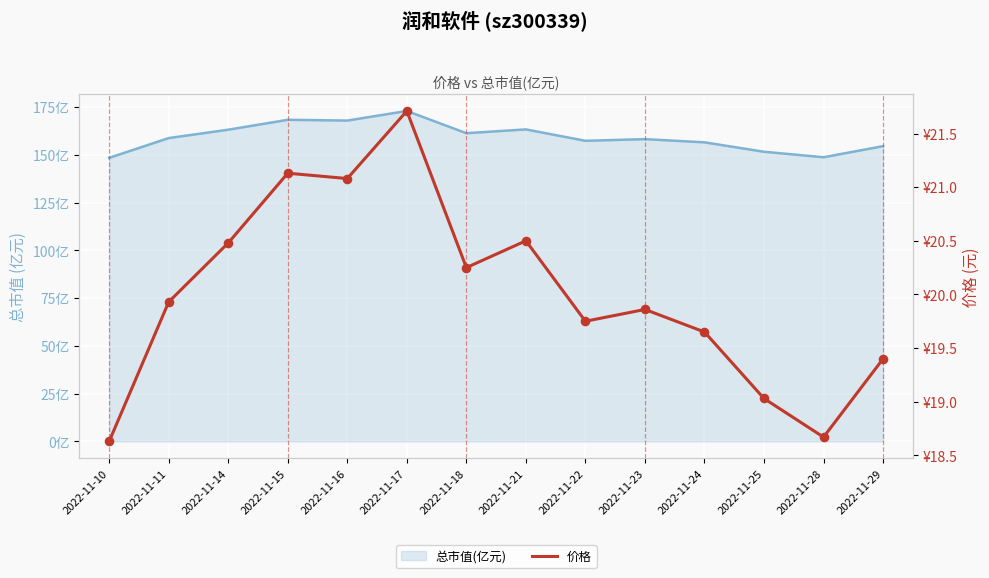

Which series has the largest total across all categories?

总市值(亿元)